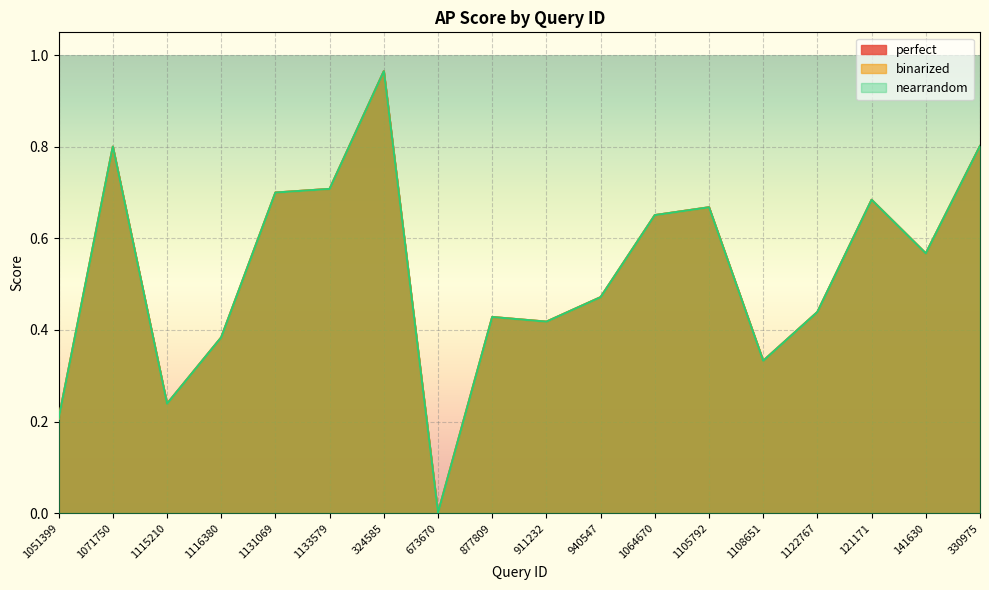

Which series has the largest total across all categories?

perfect